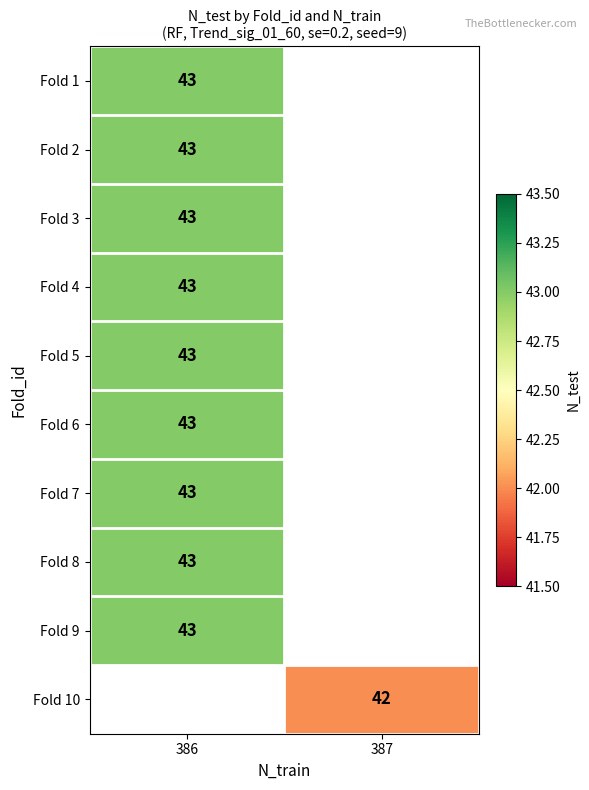

True or false: Fold 9 has a value of 56 at 386.

False